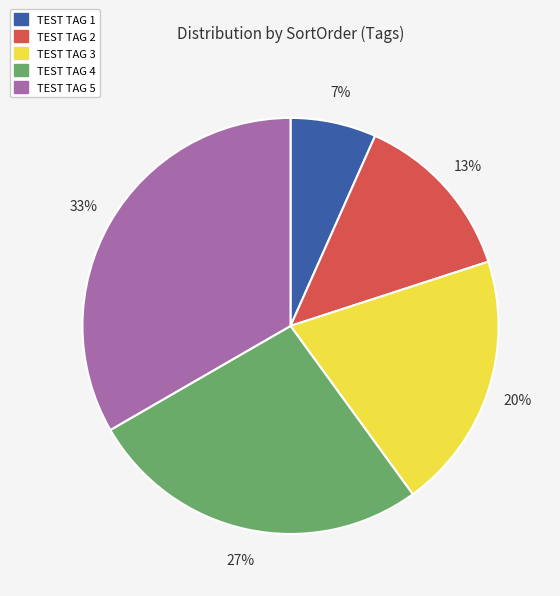

To the nearest percent, what is the difference between the TEST TAG 3 and TEST TAG 4 slice percentages?

7%